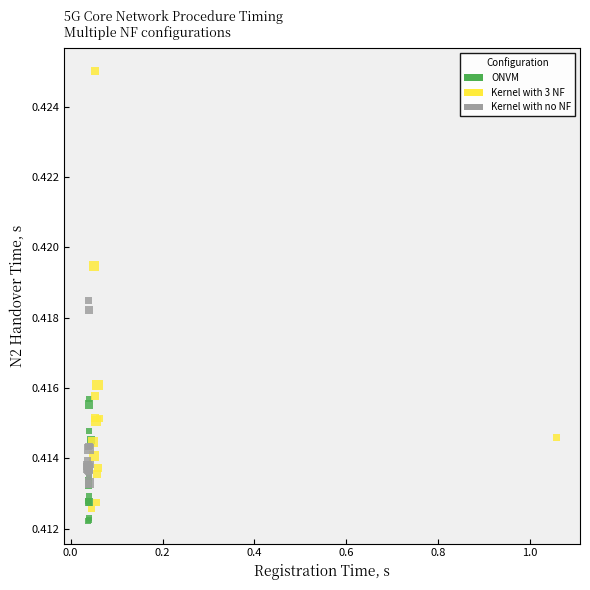

Which series has the largest Y range (max minus min)?

Kernel with 3 NF